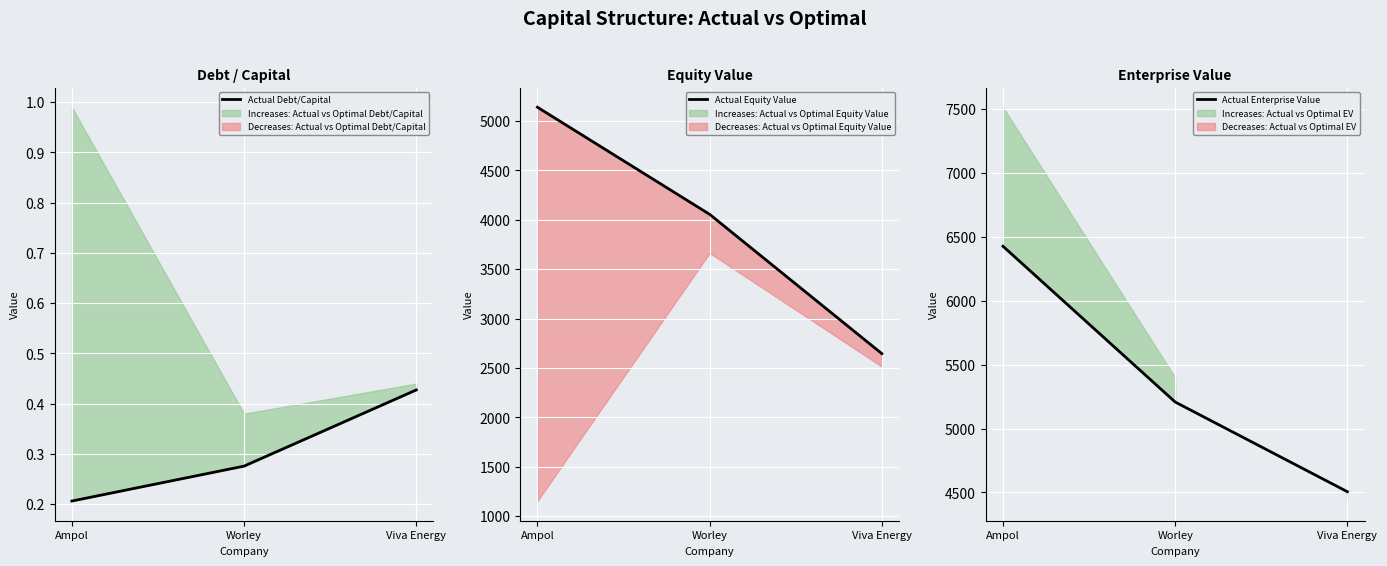

What is the highest value of the Actual Equity Value series?

5139.3